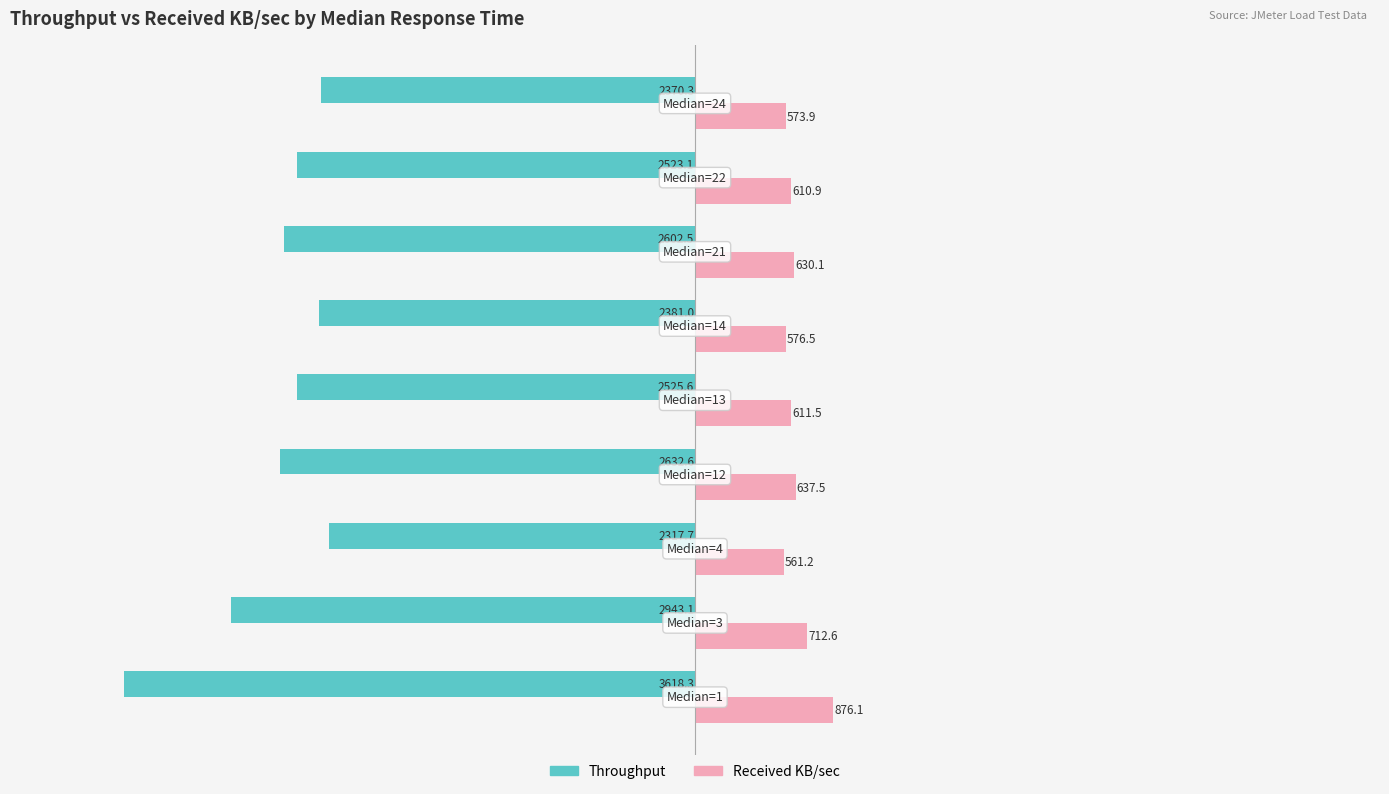

What is the greatest value displayed?

876.1